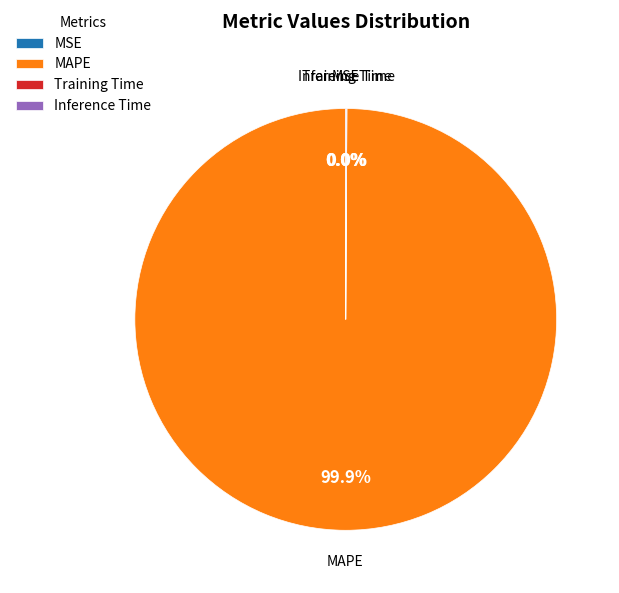

Which slice is the largest?

MAPE